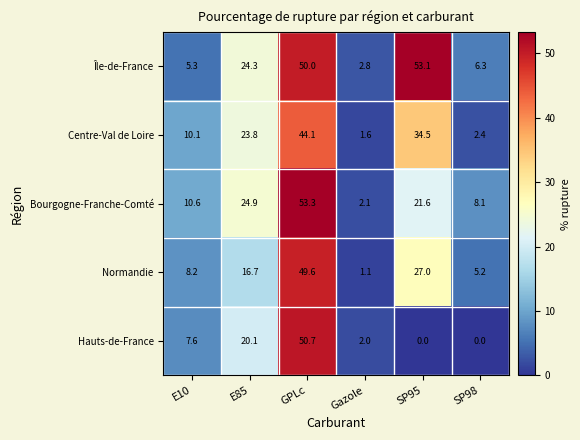

Which series has the largest total across all categories?

Île-de-France